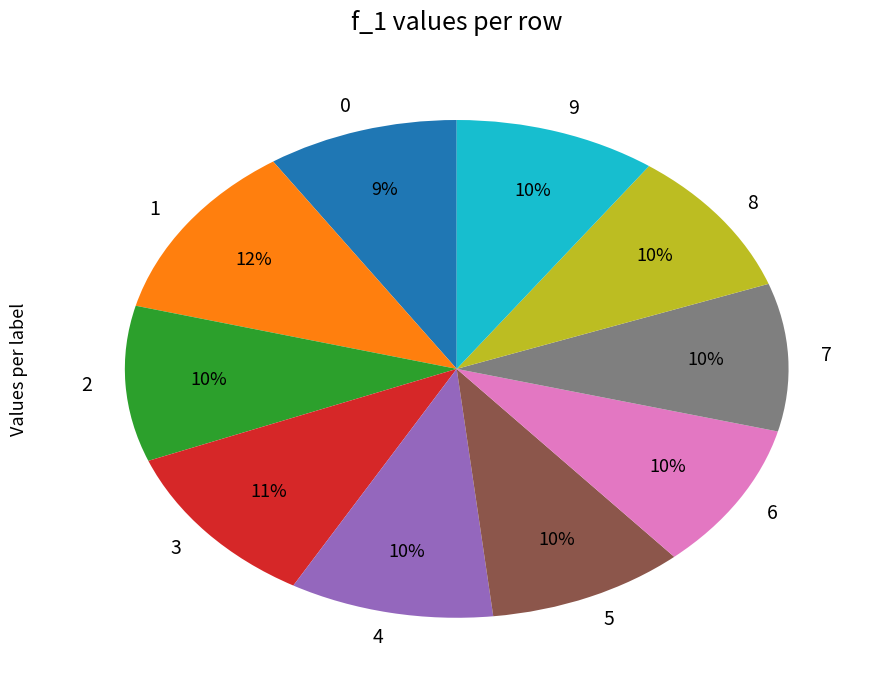

Does 4 account for over 50% of the chart?

No